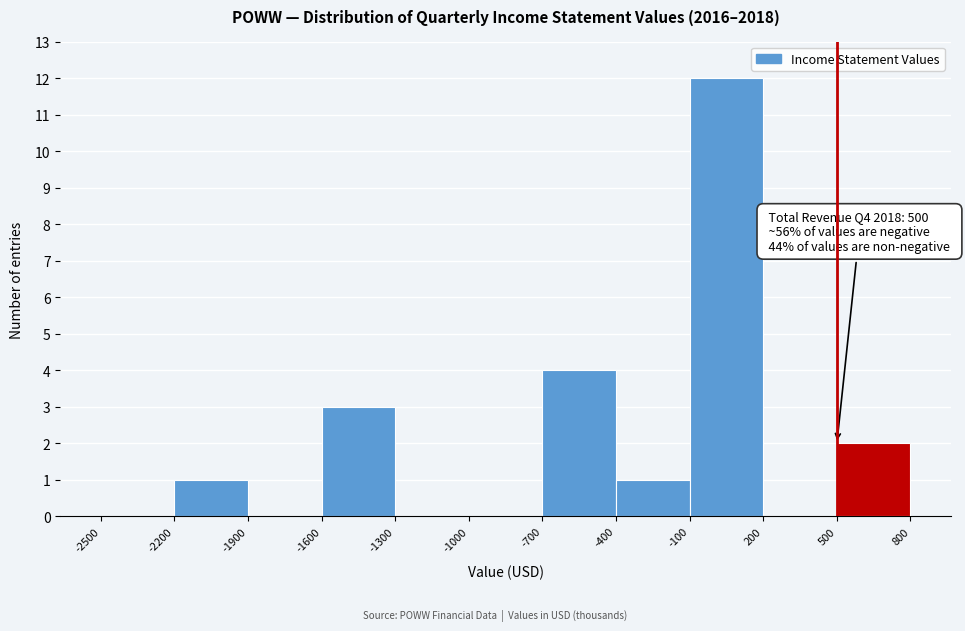

Over which range of the x-axis is the bar tallest?

-100 to 200